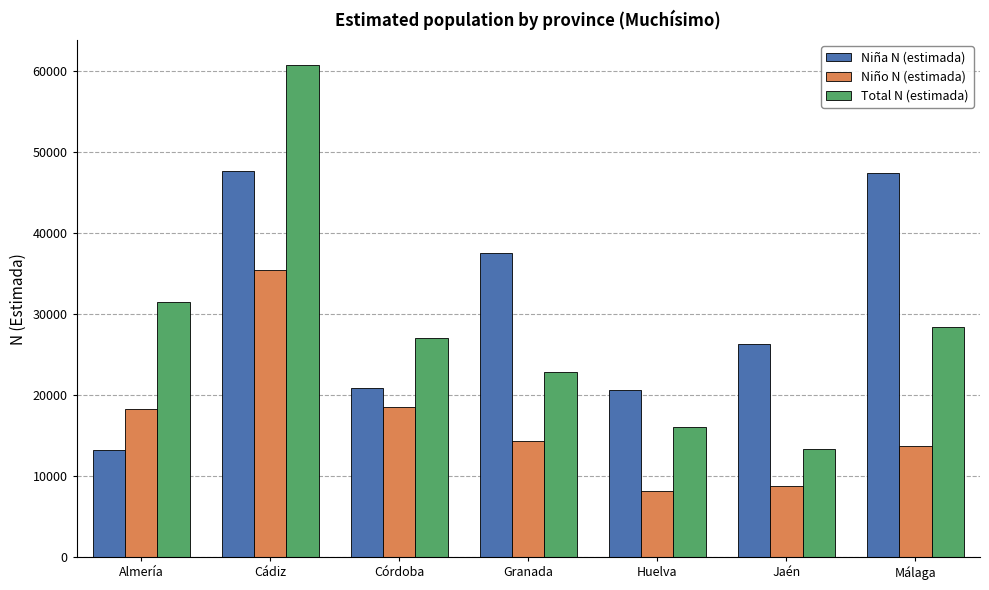

What is the minimum value shown in the chart?

8158